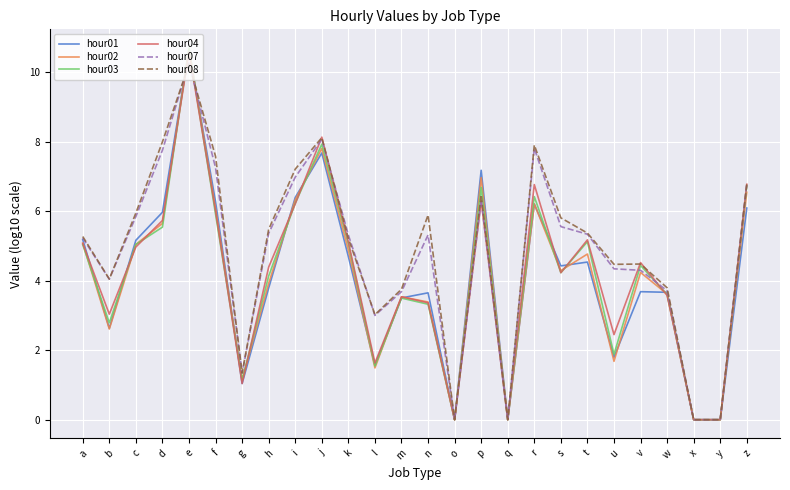

What is the difference between the highest and lowest values at b?

1.4